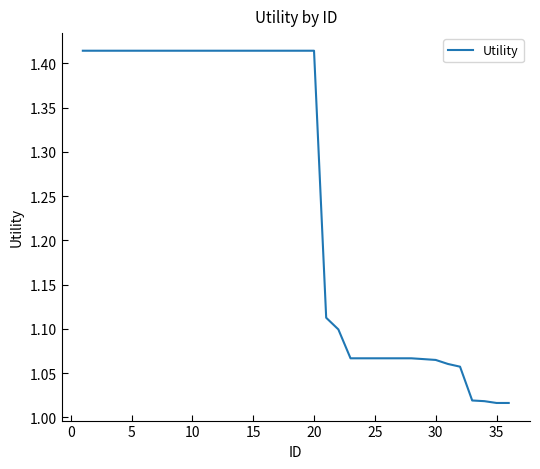

What is the difference between the maximum and minimum values?

0.4